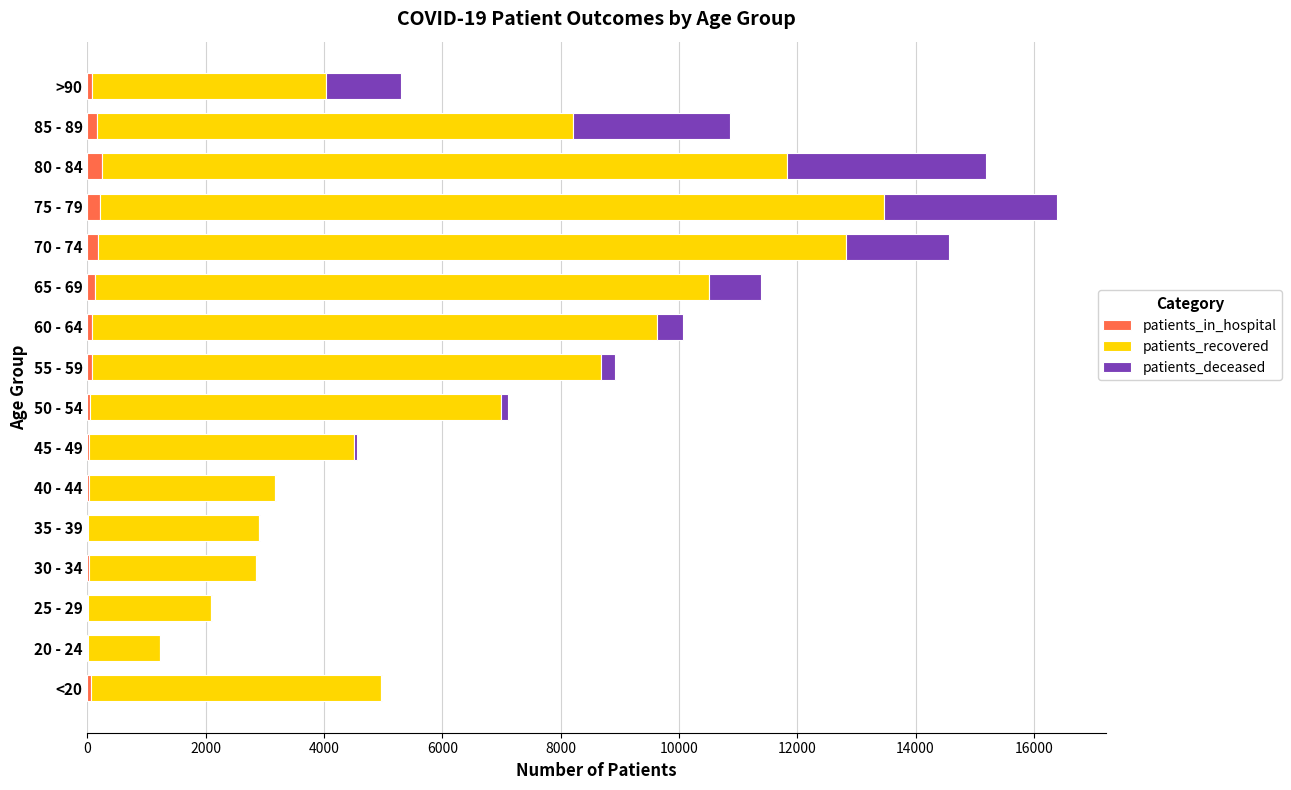

At which category is the sum across all series the highest?

75 - 79